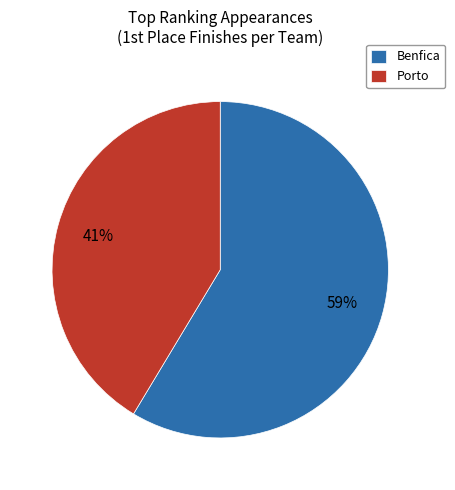

Combined, do Benfica and Porto account for over 50%?

Yes